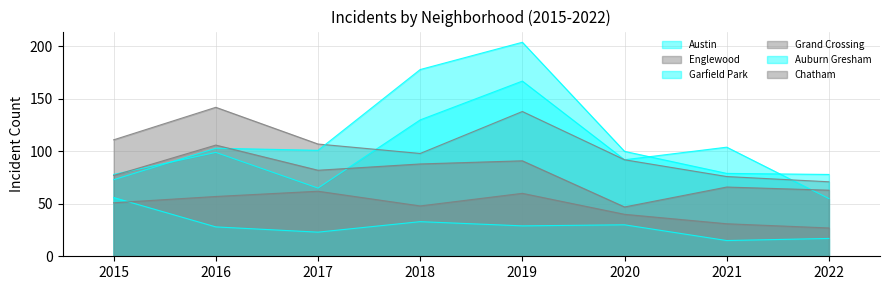

The Englewood series shows 101 at 2022. True or false?

False